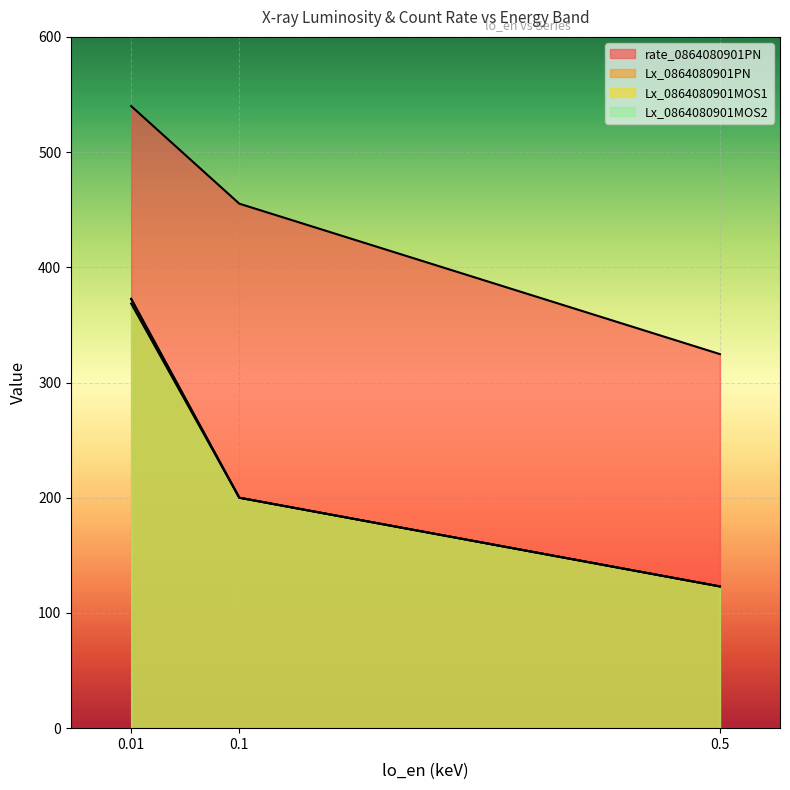

What is the lowest value of the Lx_0864080901MOS1 series?

123.0